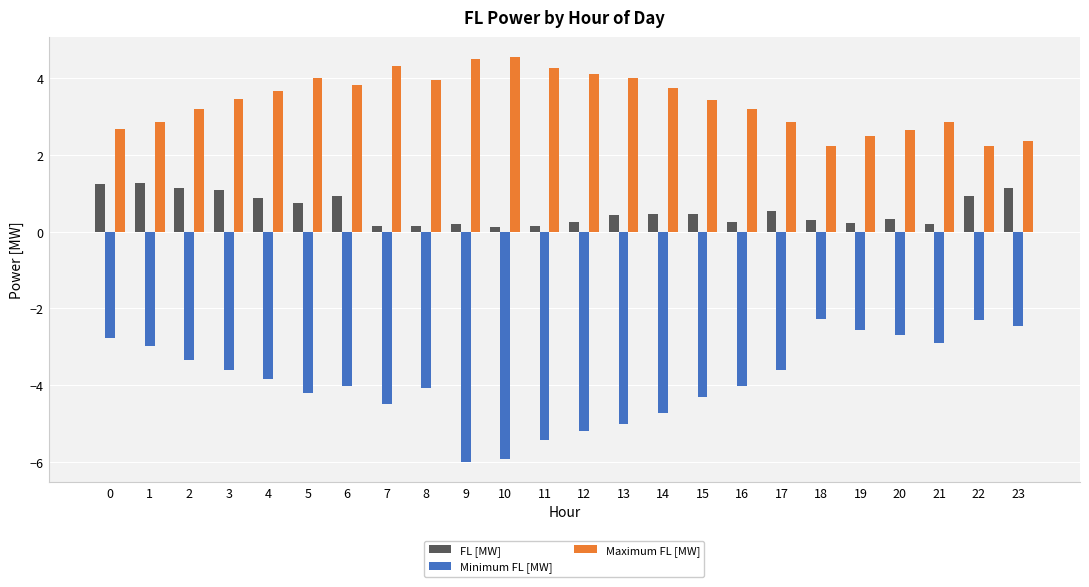

How many distinct data groups are displayed?

3